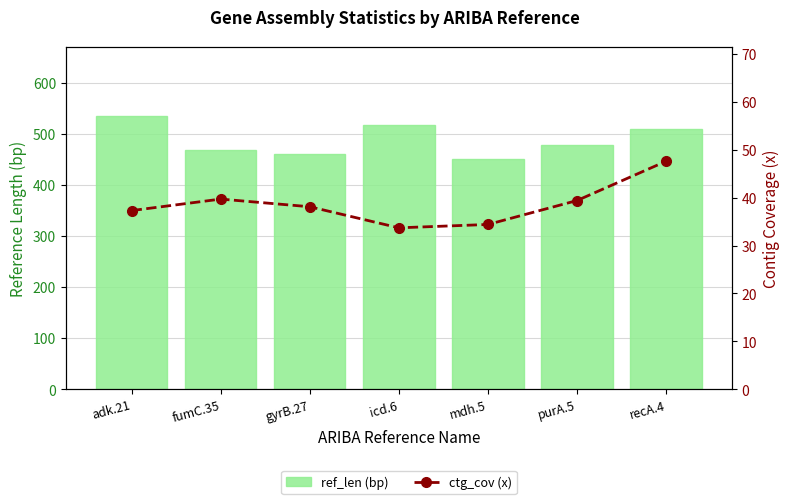

What is the total value across all series at adk.21?

573.3